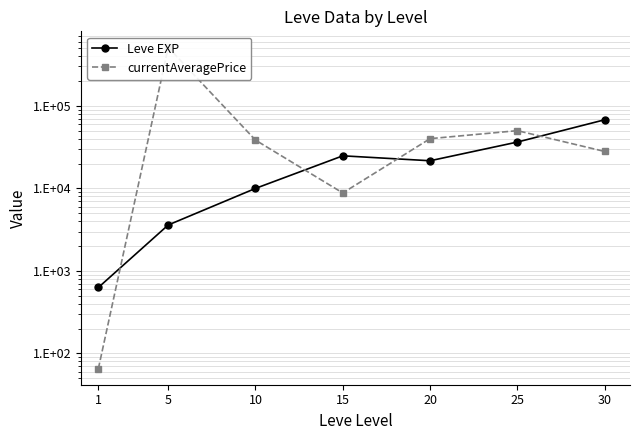

Is it true that Leve EXP equals 59896.7 at 25?

False